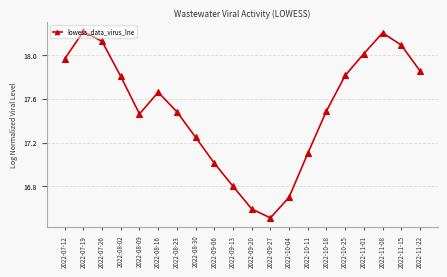

What is the approximate value at 2022-11-08?

18.2